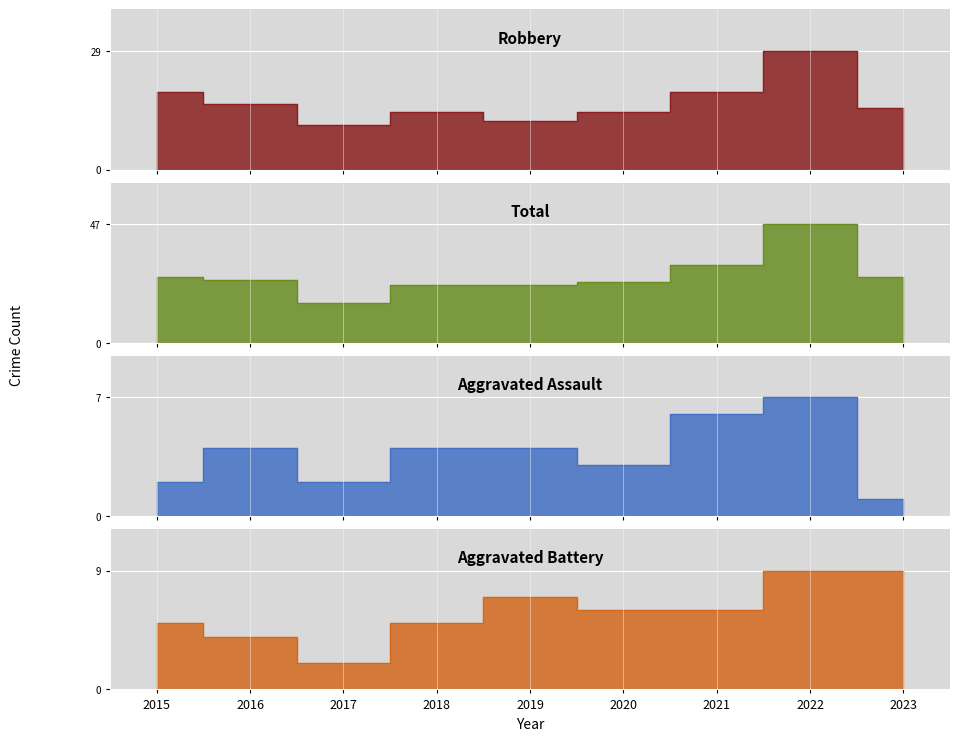

Rank the categories by Total value from lowest to highest.

2017, 2018, 2019, 2020, 2016, 2015, 2023, 2021, 2022